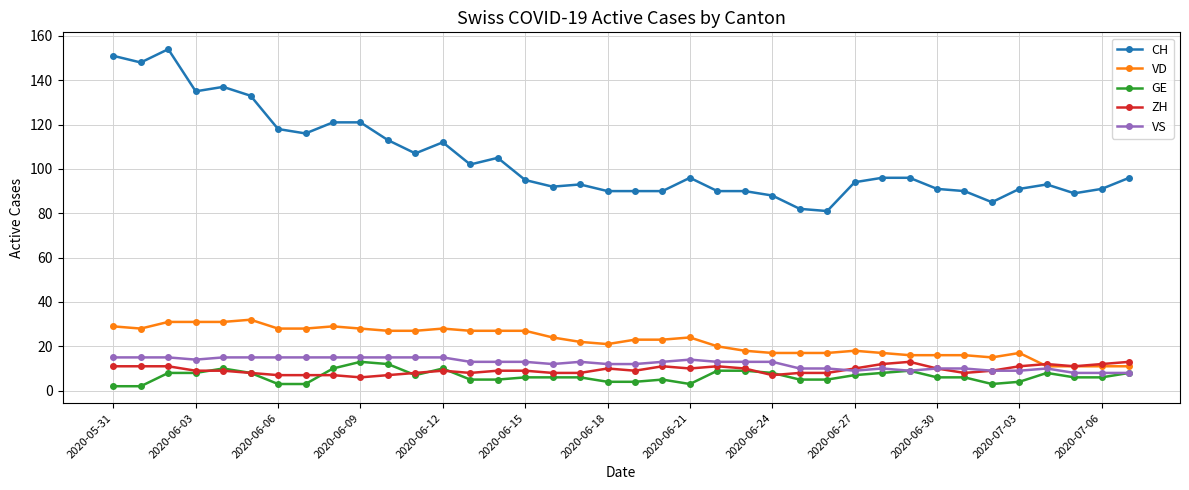

What is the highest value of the ZH series?

13